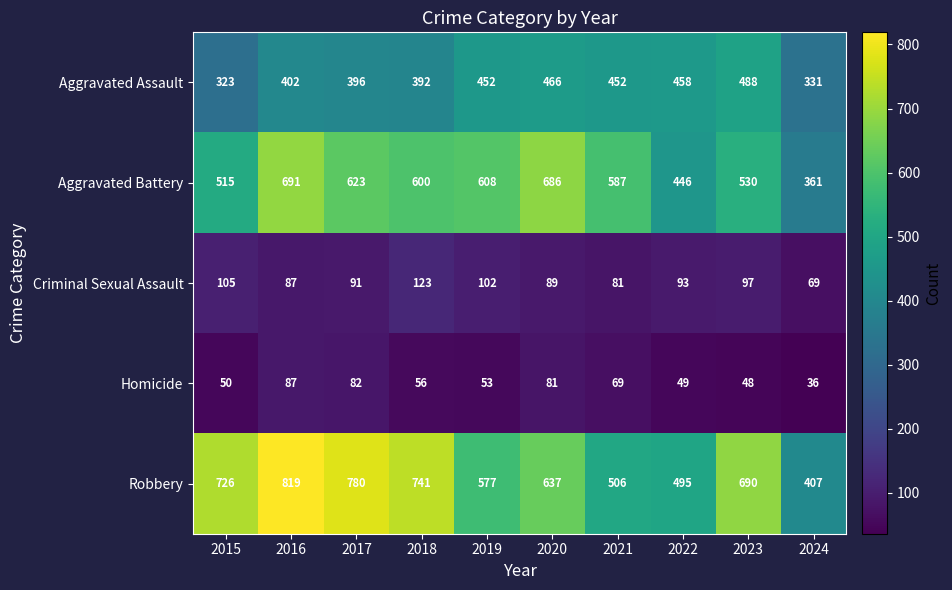

What is the greatest value displayed?

819